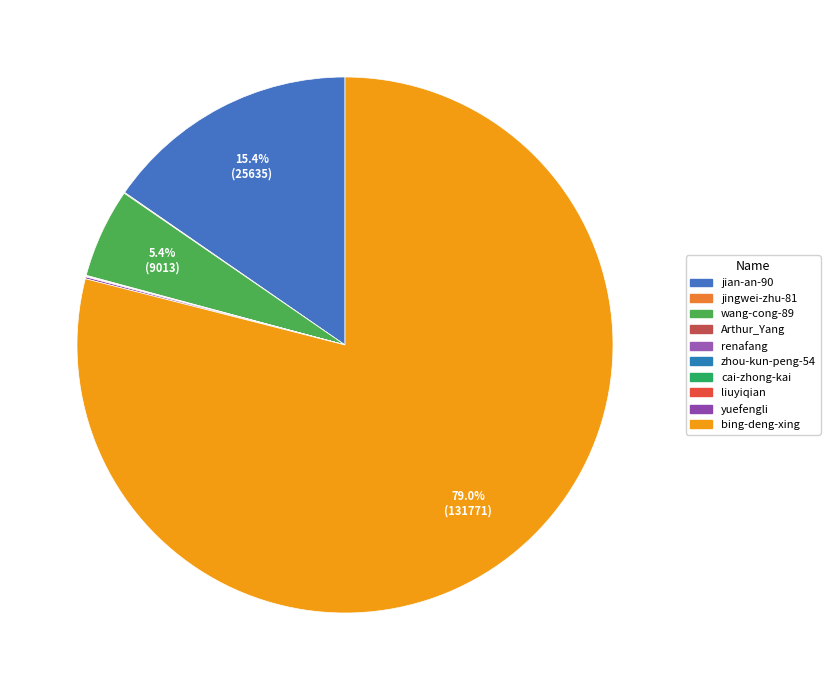

Is the sum of yuefengli and zhou-kun-peng-54 greater than half?

No